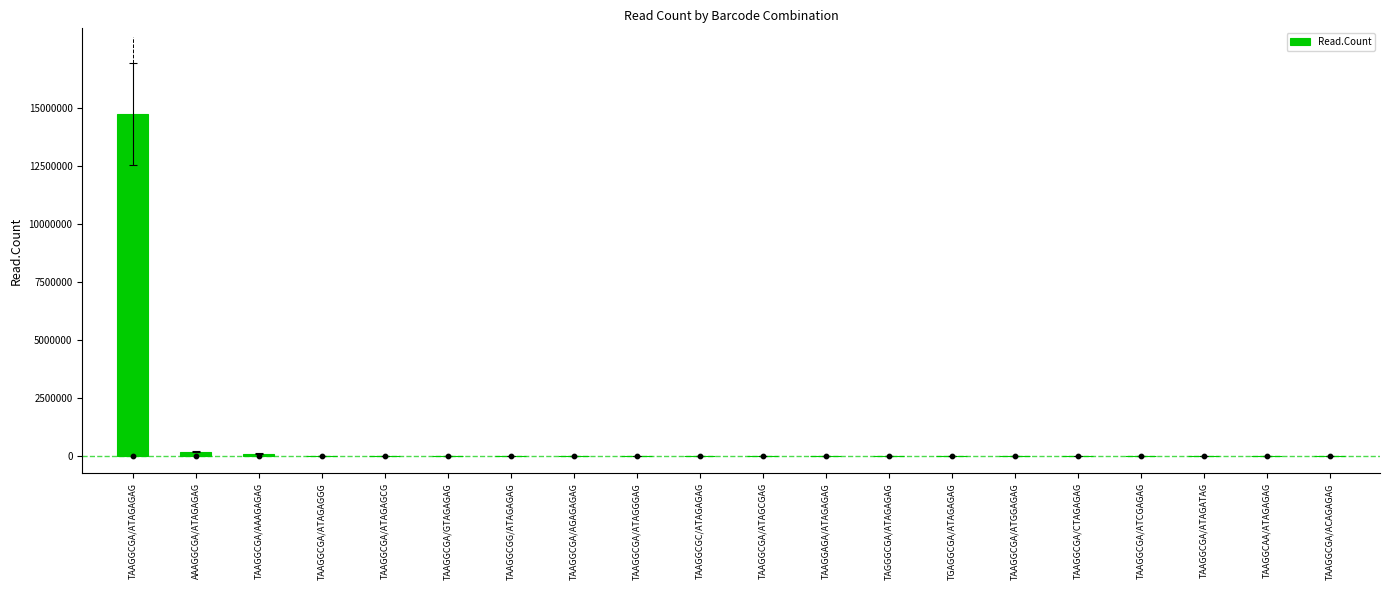

Which has a higher value, TAAGGCGA/ATCGAGAG or TAAGGCGA/GTAGAGAG?

TAAGGCGA/GTAGAGAG